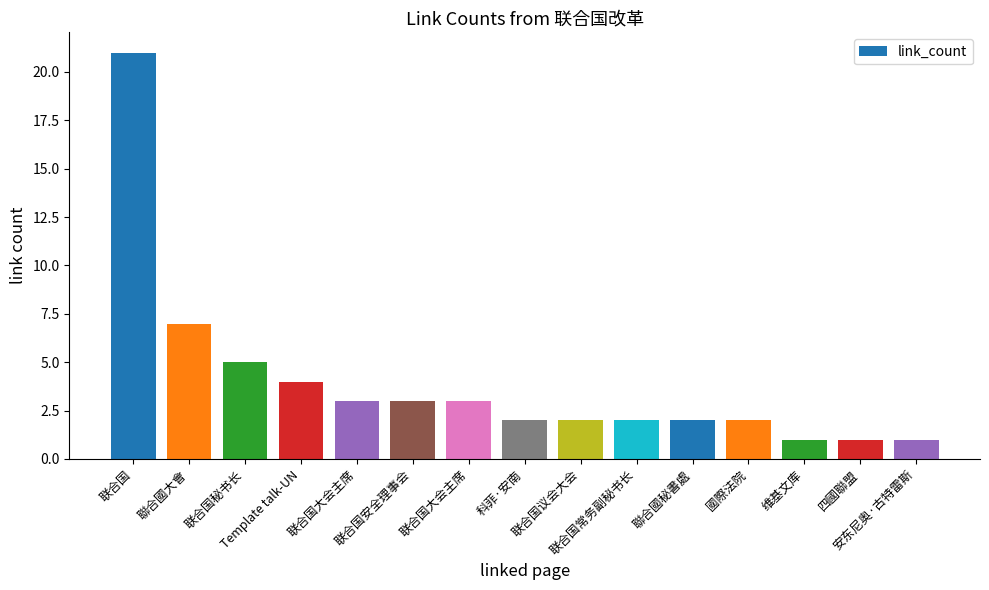

How many distinct data groups are displayed?

1